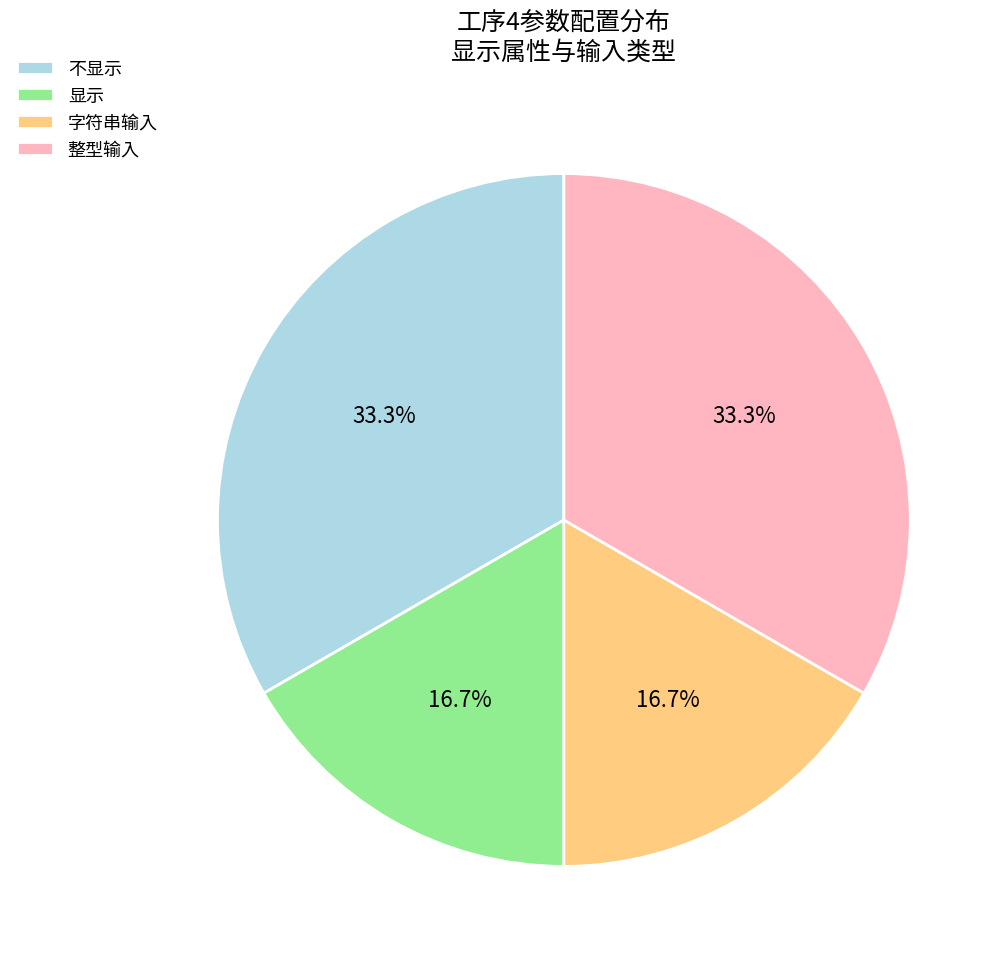

Does 不显示 account for over 50% of the chart?

No